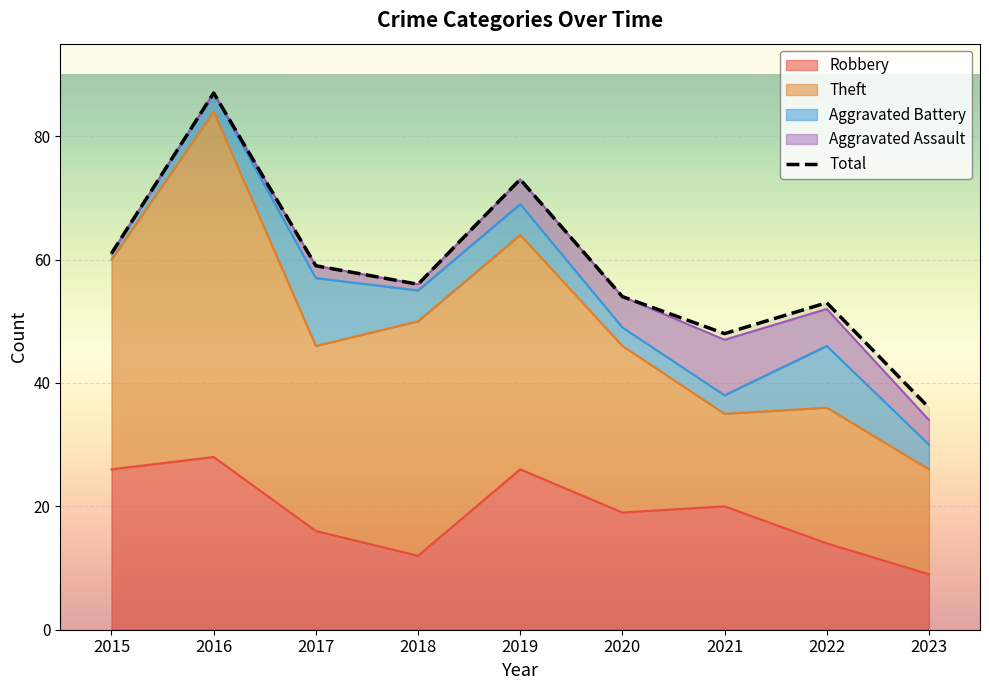

True or false: Total and Robbery cross at least once.

False